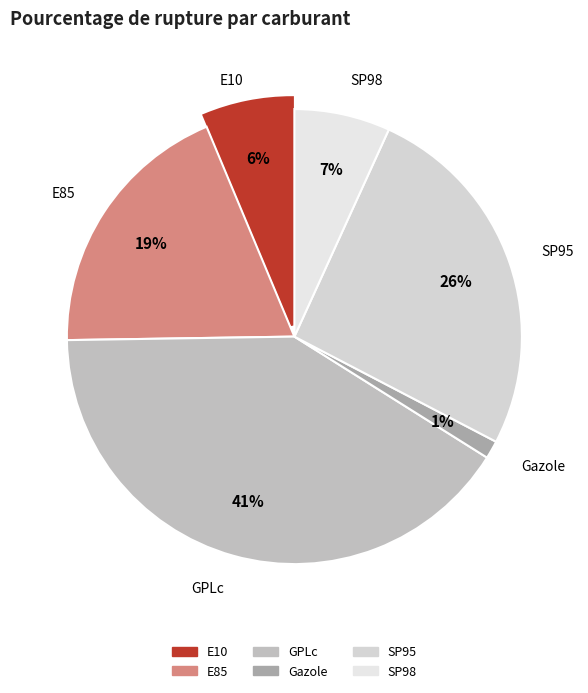

To the nearest percent, what is the difference between the SP98 and E10 slice percentages?

1%